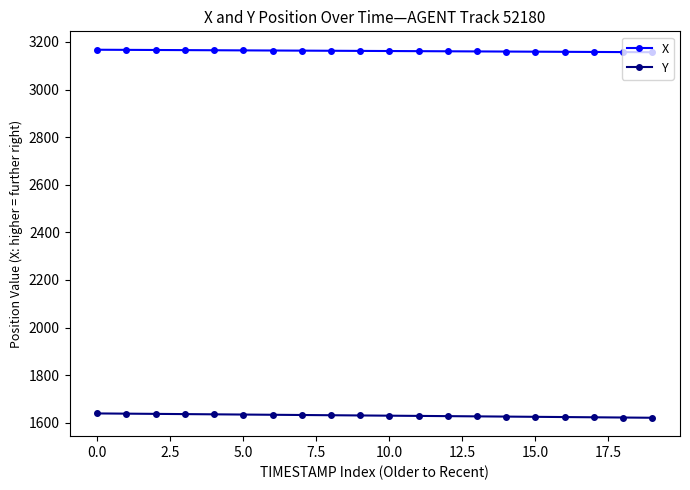

What is the sum of all Y values?

32607.7